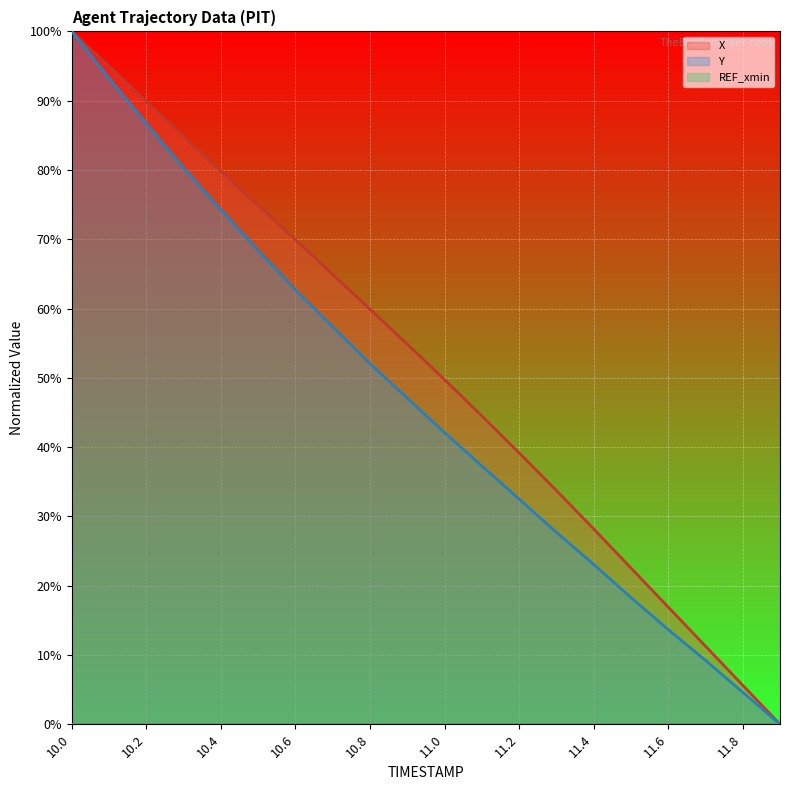

Between 11.4 and 10.9, which is larger?

10.9